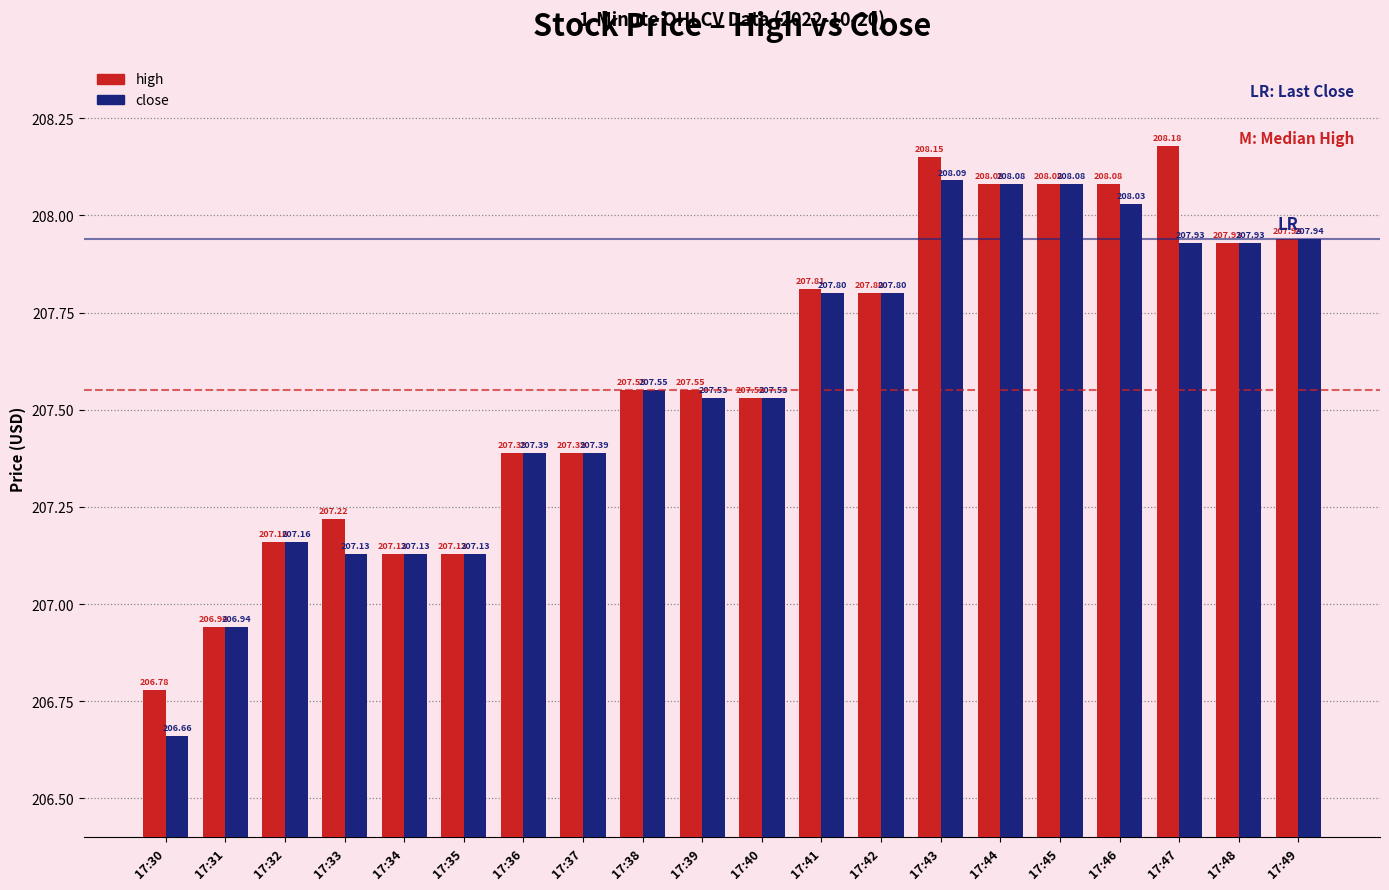

The close series shows 208.1 at 17:45. True or false?

True